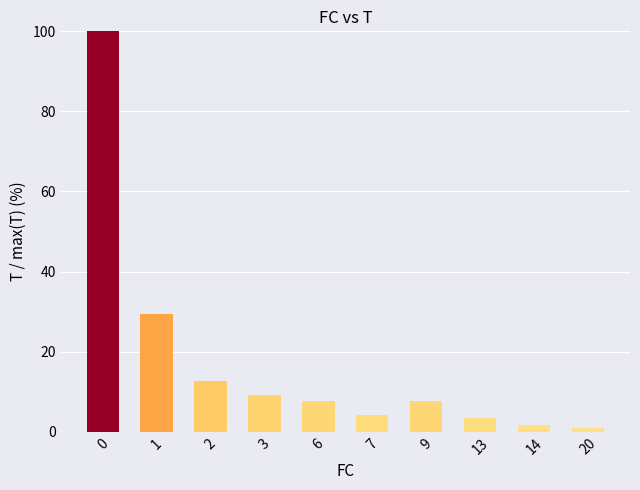

Reading left to right, list all the values displayed in this chart.

100.0	29.4	12.6	9.2	7.6	4.2	7.6	3.4	1.7	0.8